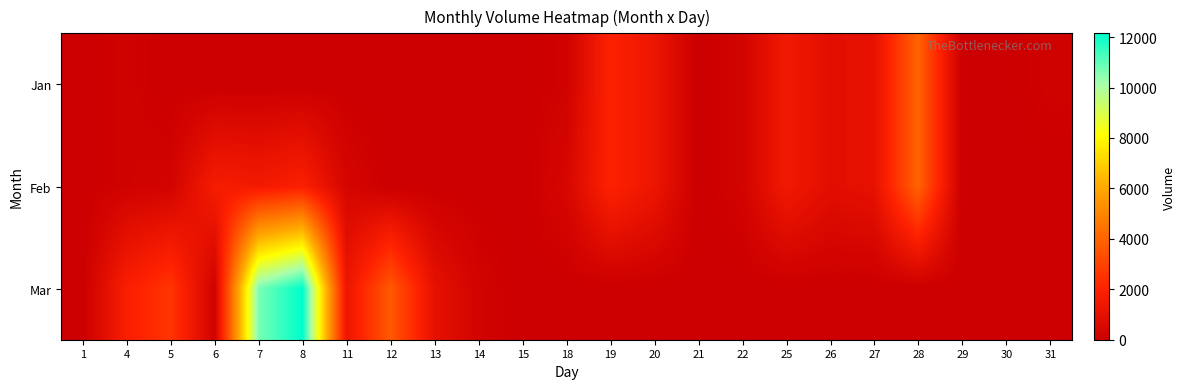

What is the total value across all series at 5?

2887